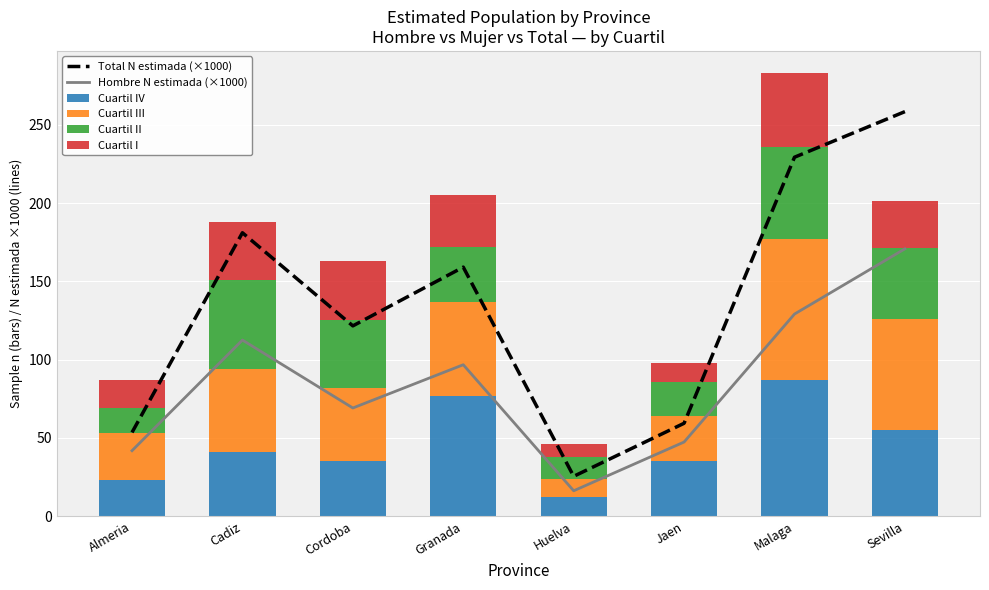

List the labels in order of Cuartil I value, largest first.

Malaga, Cordoba, Cadiz, Granada, Sevilla, Almeria, Jaen, Huelva